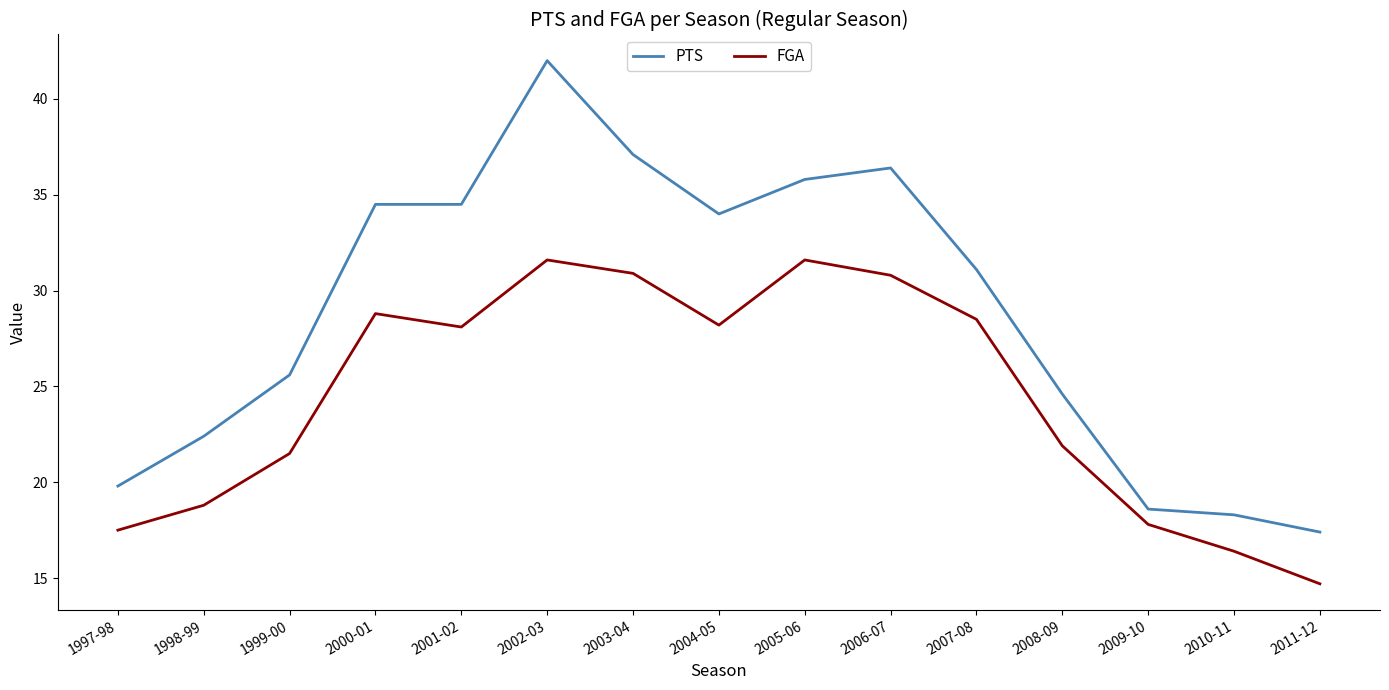

True or false: FGA and PTS cross at least once.

False